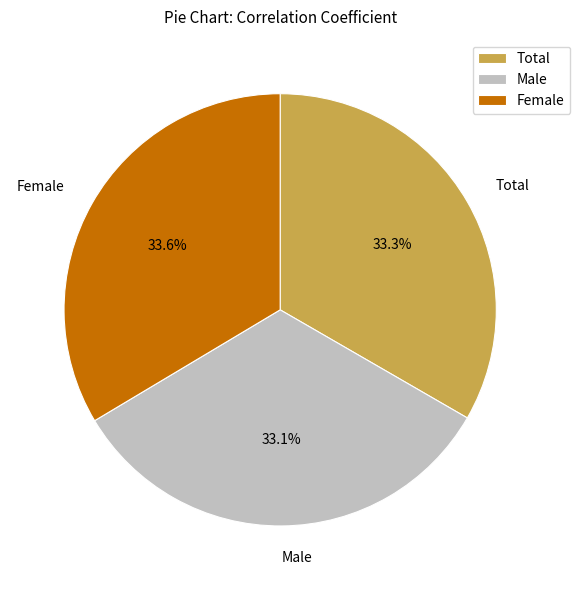

How many slices are in this pie chart?

3